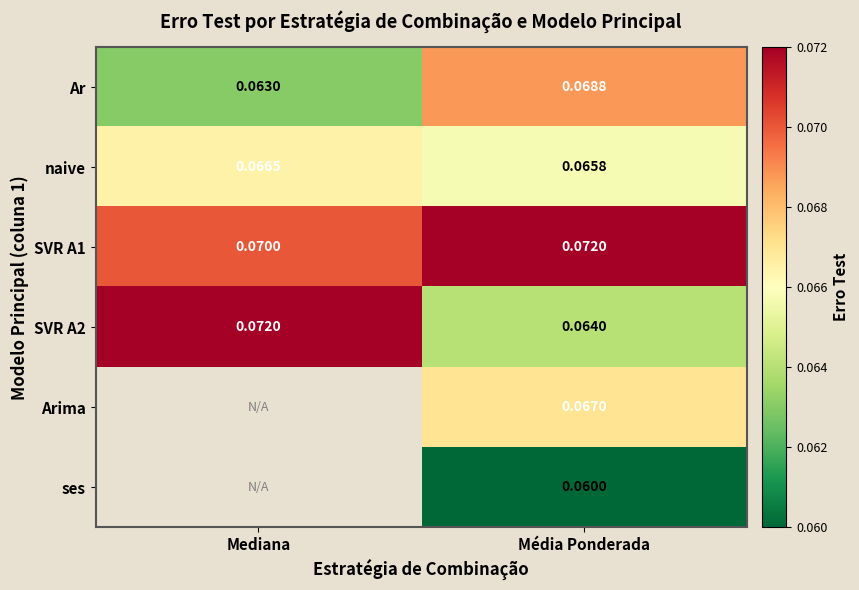

At Média Ponderada, list the series in order from smallest to largest.

ses, SVR A2, naive, Arima, Ar, SVR A1